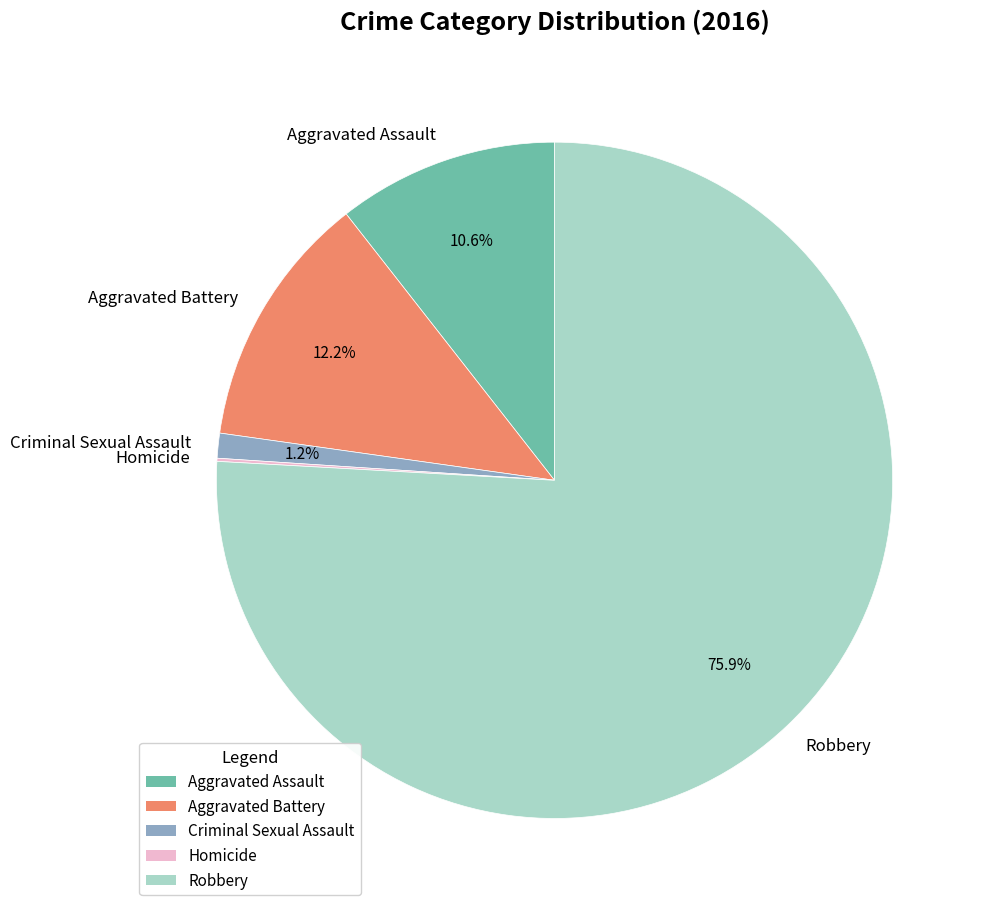

Which slice represents more than half of the pie?

Robbery